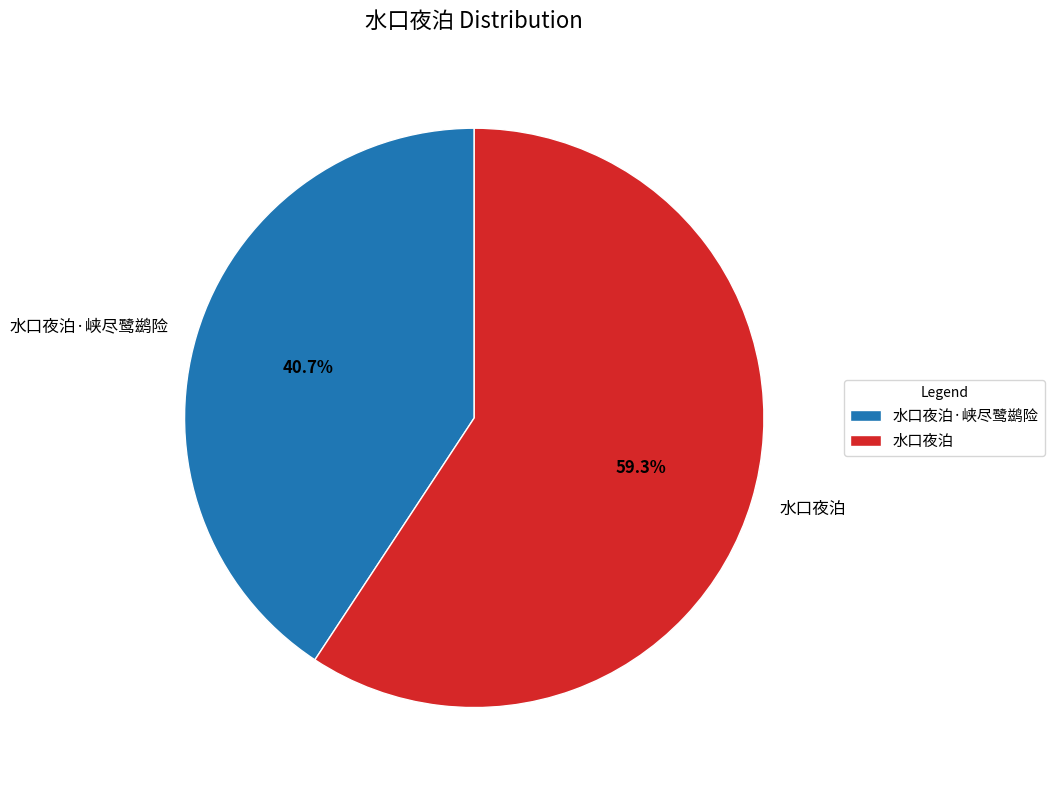

Rank the categories by value from highest to lowest.

水口夜泊, 水口夜泊·峡尽鹭鹚险